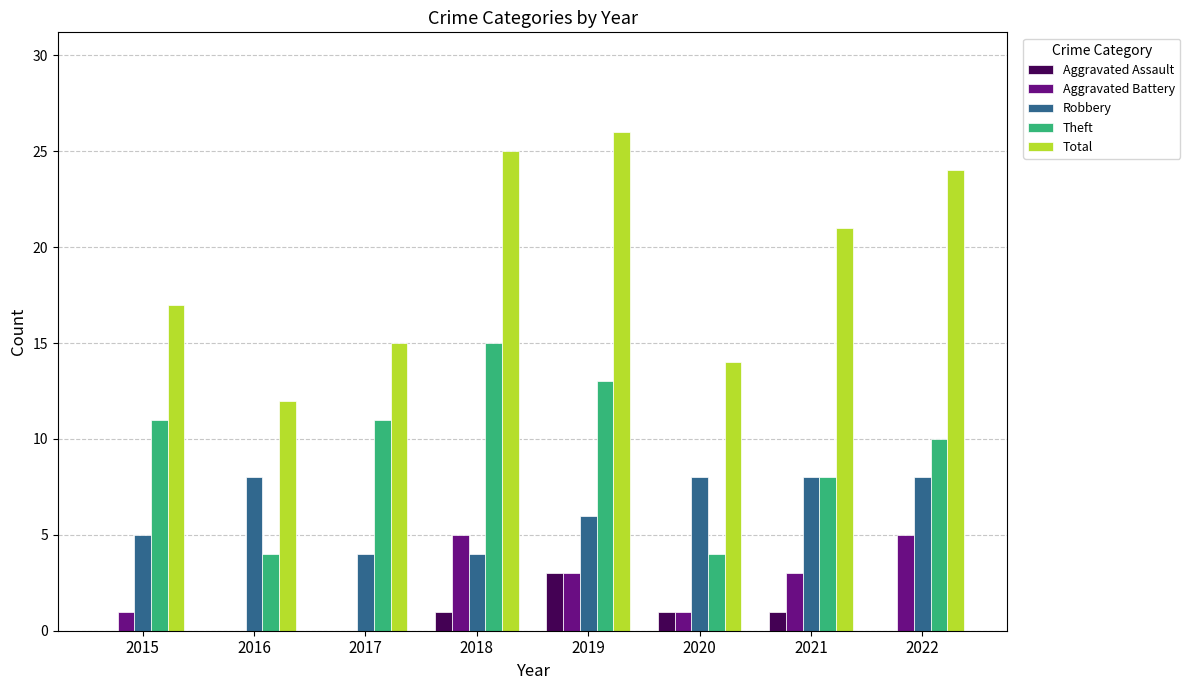

How many groups of bars are there?

8